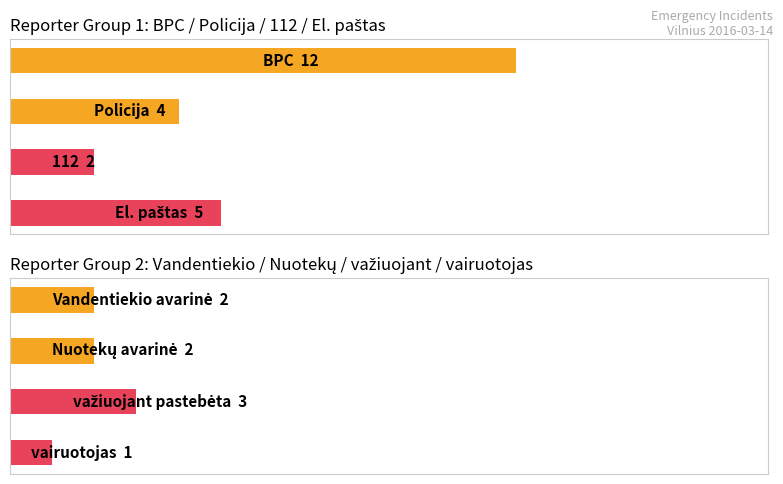

What is the difference between the maximum and minimum values in the važiuojant / vairuotojas series?

2.0